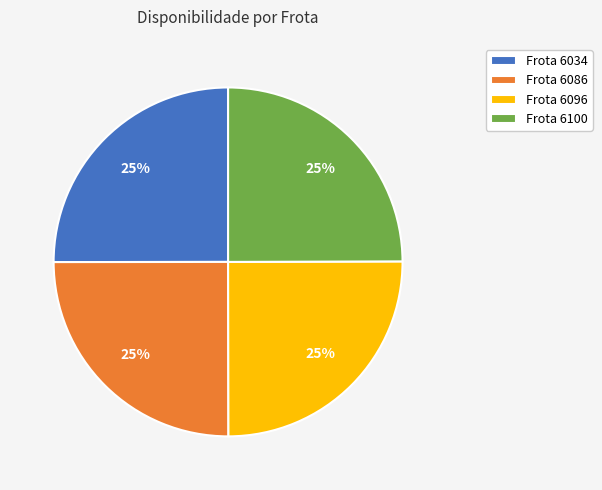

Does Frota 6034 account for over 50% of the chart?

No